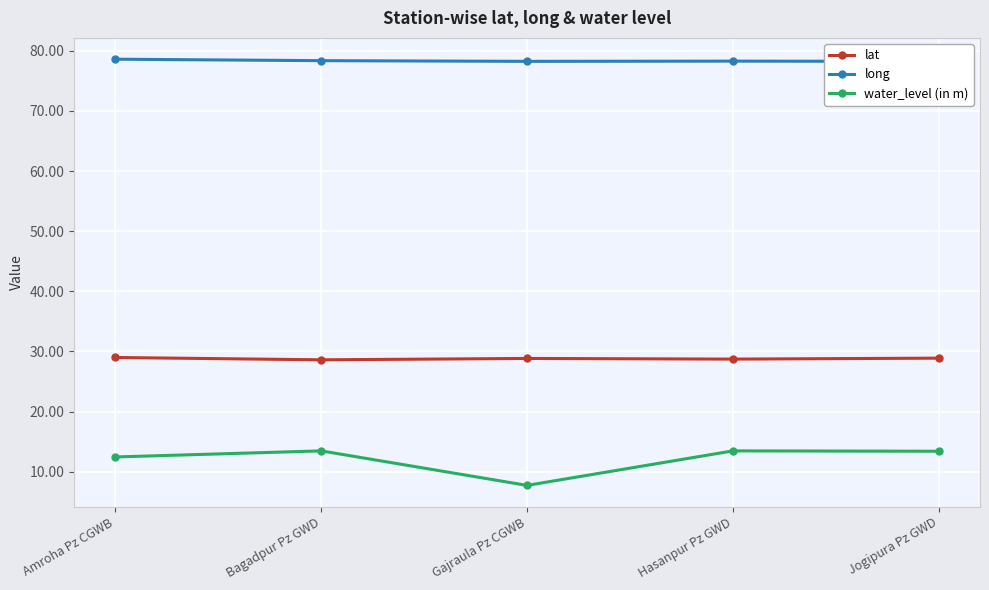

Reading left to right, list all the values displayed in this chart.

lat: Amroha Pz CGWB=29.0	Bagadpur Pz GWD=28.6	Gajraula Pz CGWB=28.8	Hasanpur Pz GWD=28.7	Jogipura Pz GWD=28.9
long: Amroha Pz CGWB=78.6	Bagadpur Pz GWD=78.4	Gajraula Pz CGWB=78.2	Hasanpur Pz GWD=78.3	Jogipura Pz GWD=78.2
water_level (in m): Amroha Pz CGWB=12.5	Bagadpur Pz GWD=13.5	Gajraula Pz CGWB=7.7	Hasanpur Pz GWD=13.5	Jogipura Pz GWD=13.4